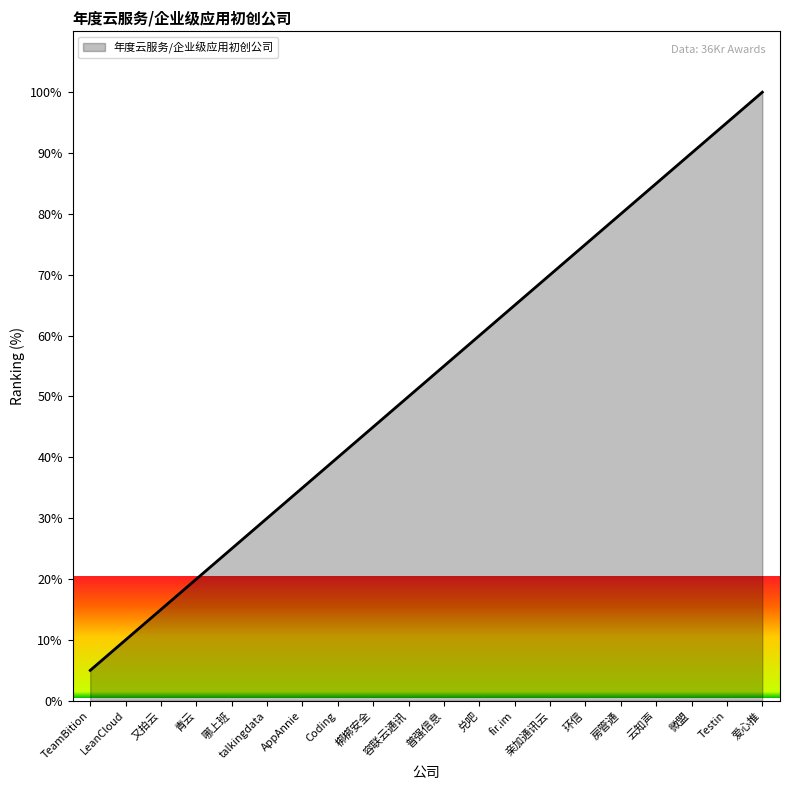

Approximately how many times larger is the value at AppAnnie compared to 梆梆安全?

0.8